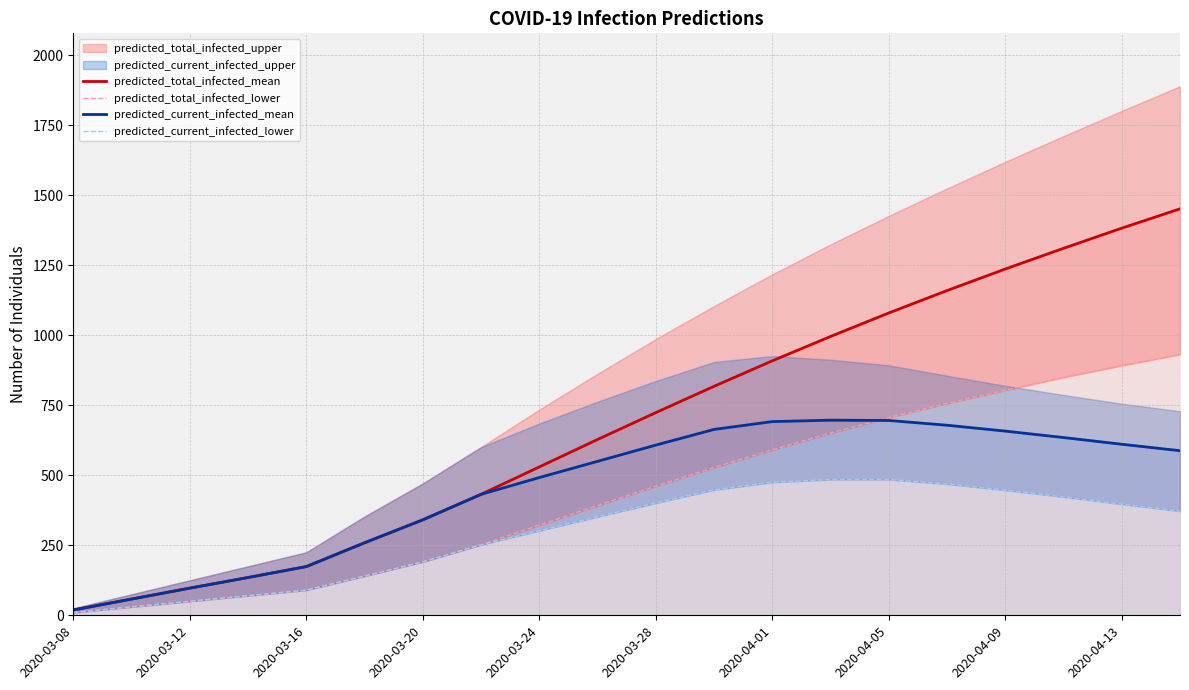

How many lines are shown in the chart?

4